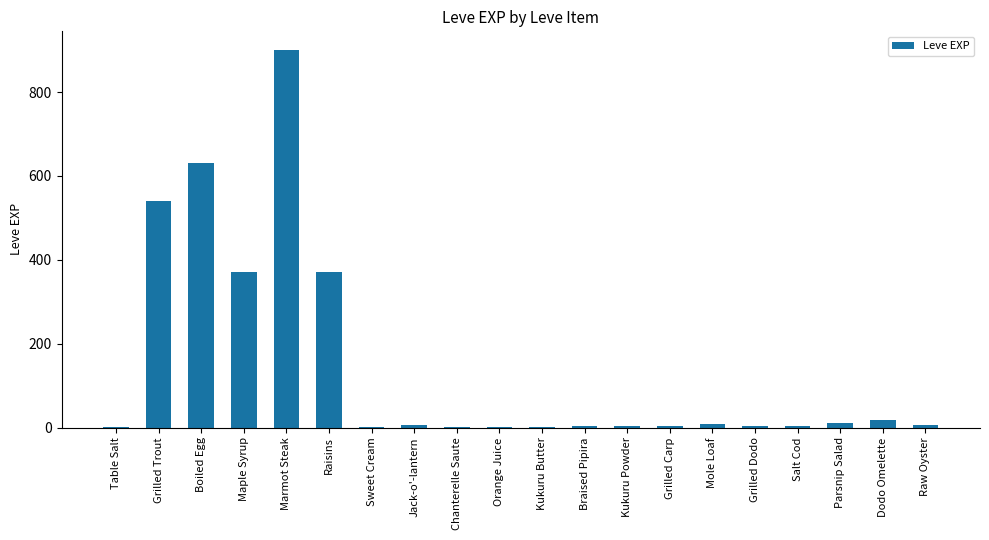

Between Dodo Omelette and Boiled Egg, which is larger?

Boiled Egg